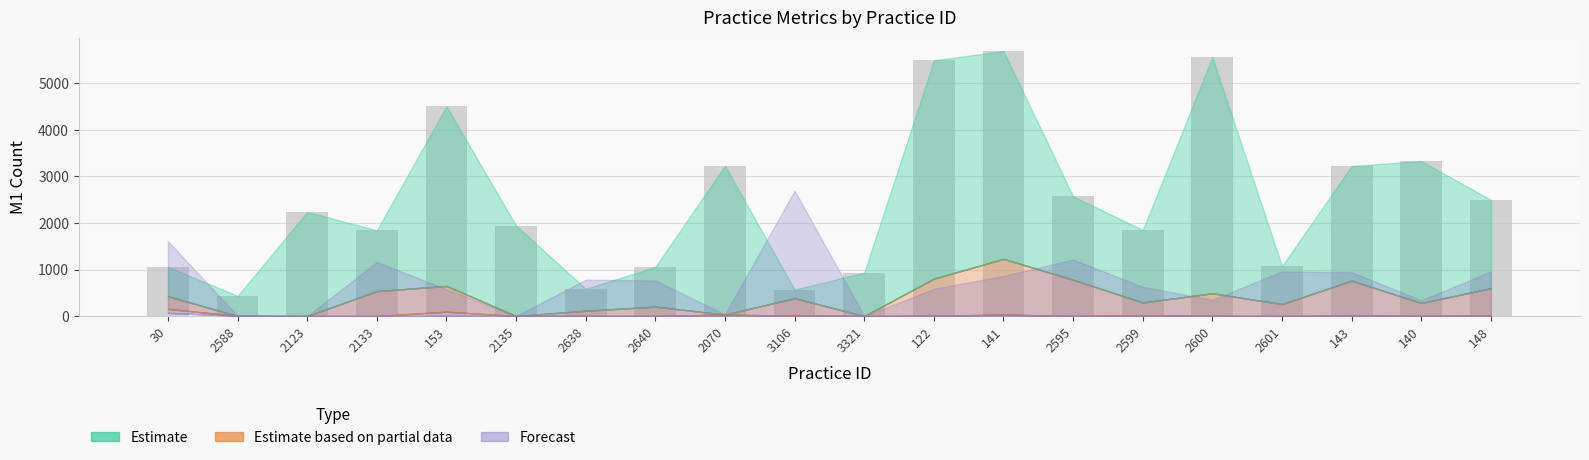

What is the difference between the values at 2135 and 3106?

1372